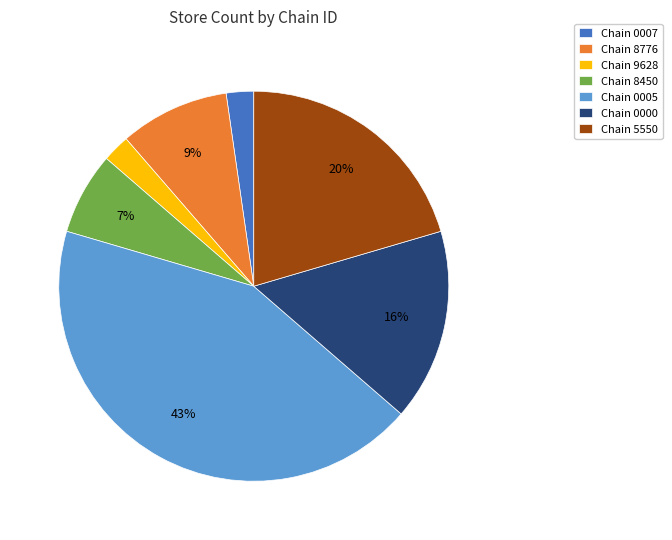

Does Chain 0005 account for over 50% of the chart?

No